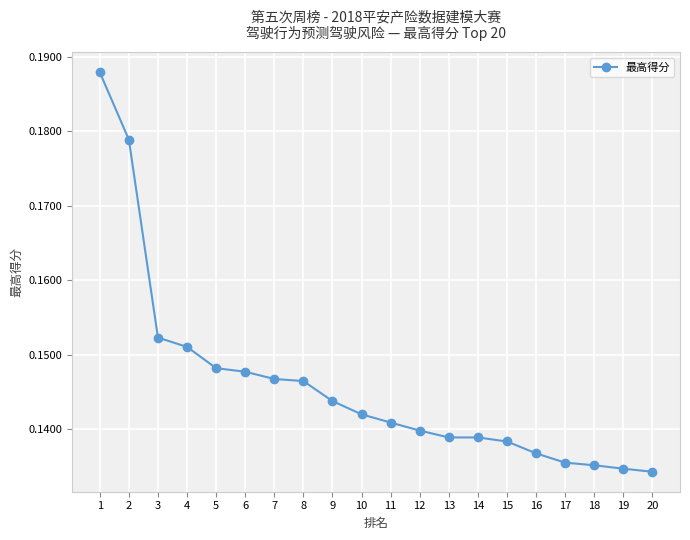

Which has a higher value, 6 or 11?

6